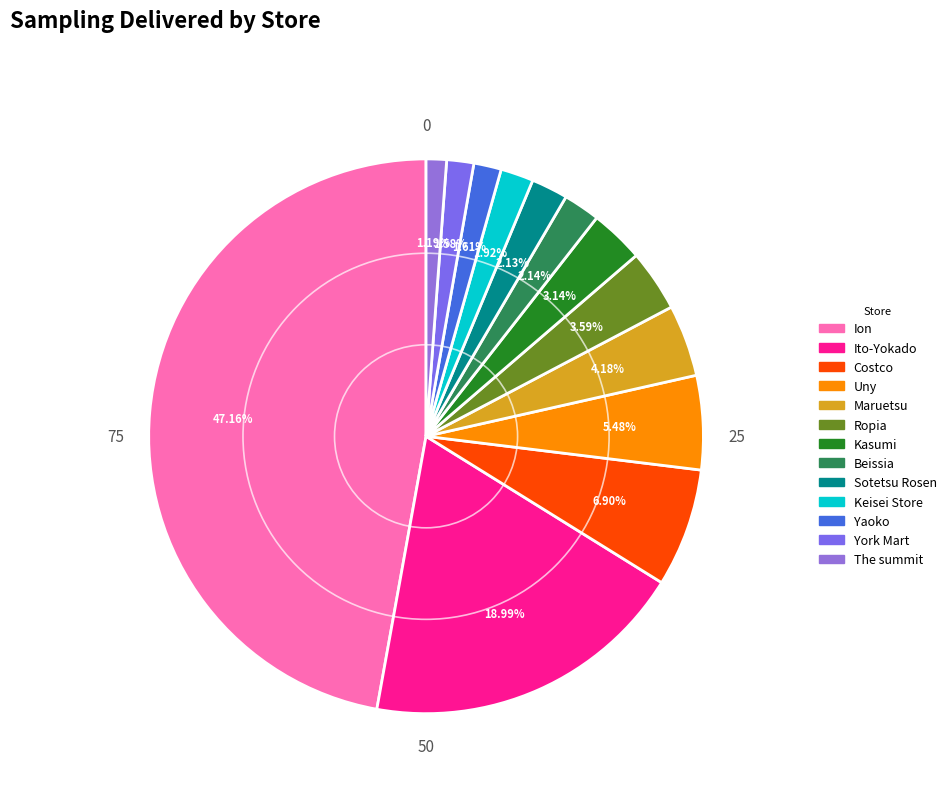

To the nearest percent, what percentage of the pie is Uny?

5%